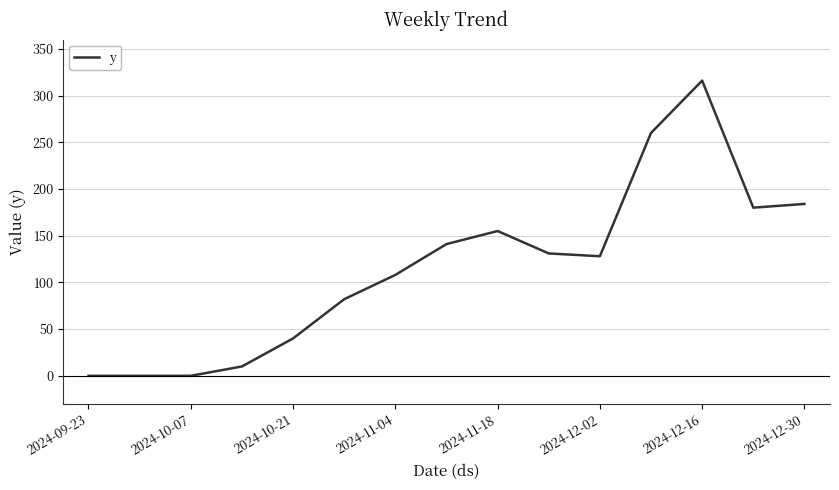

What is the maximum value shown in the chart?

316